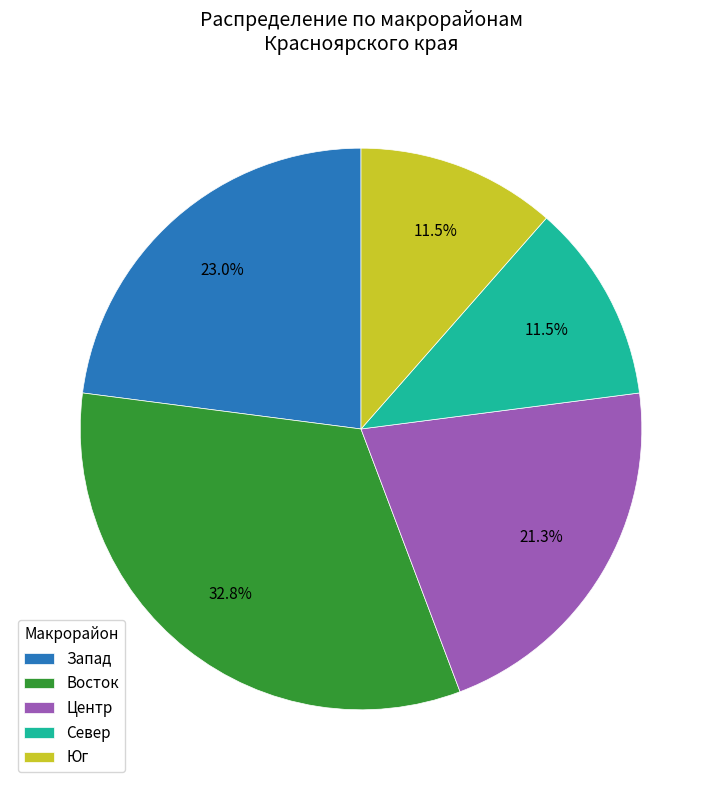

Does any single category account for the majority?

No